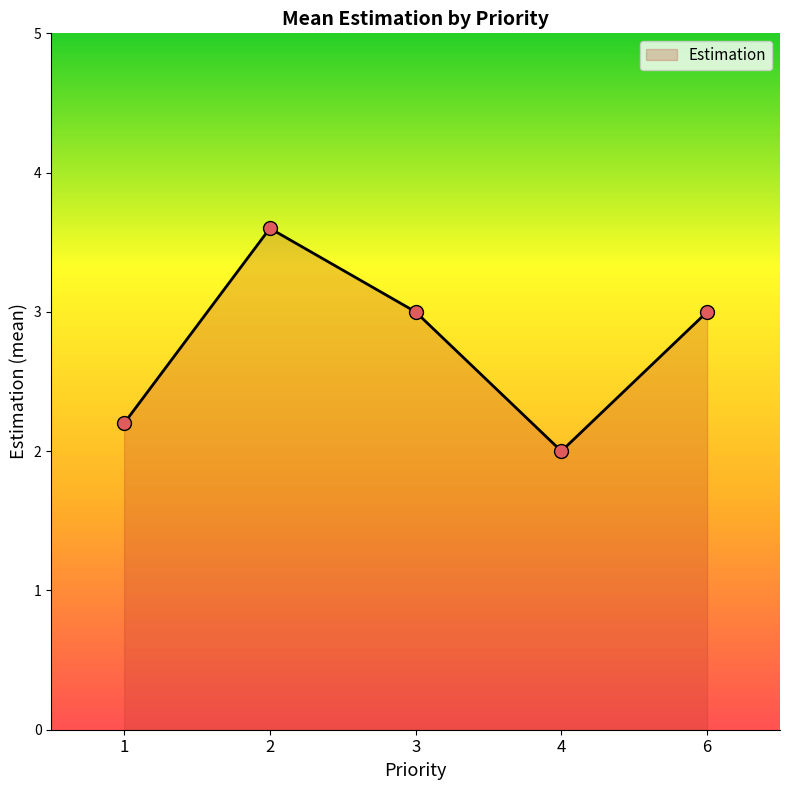

Which has a higher value, 2 or 4?

2